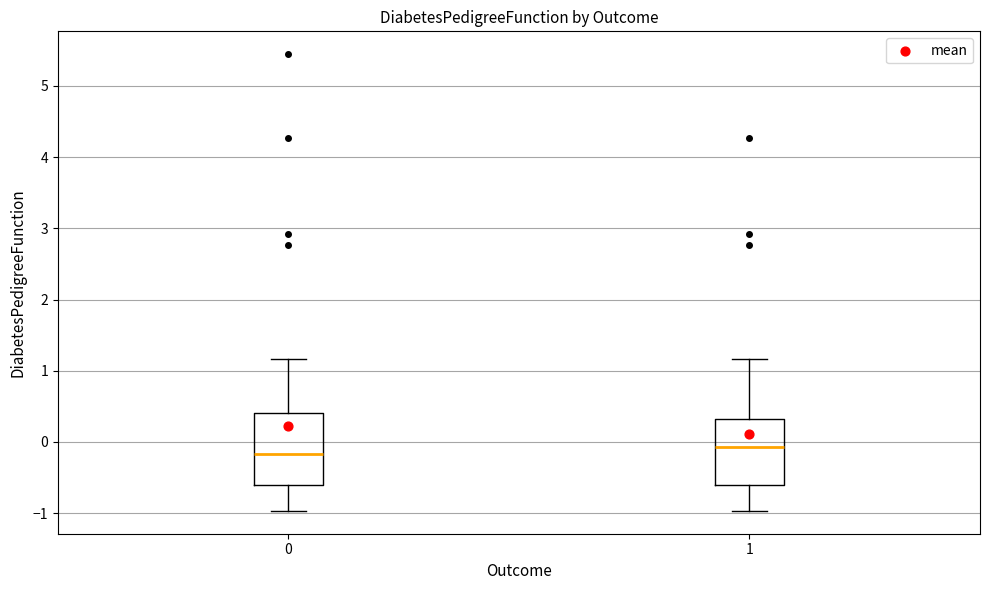

Reading left to right, read every box against the y-axis: the position of its median line, the range the box covers, and the ends of its whiskers. The values are not printed on the chart, so give them approximately, as read against the axis.

0: median -0.2, box -0.6 to 0.4, whiskers -1.0 to 1.2
1: median -0.1, box -0.6 to 0.3, whiskers -1.0 to 1.2